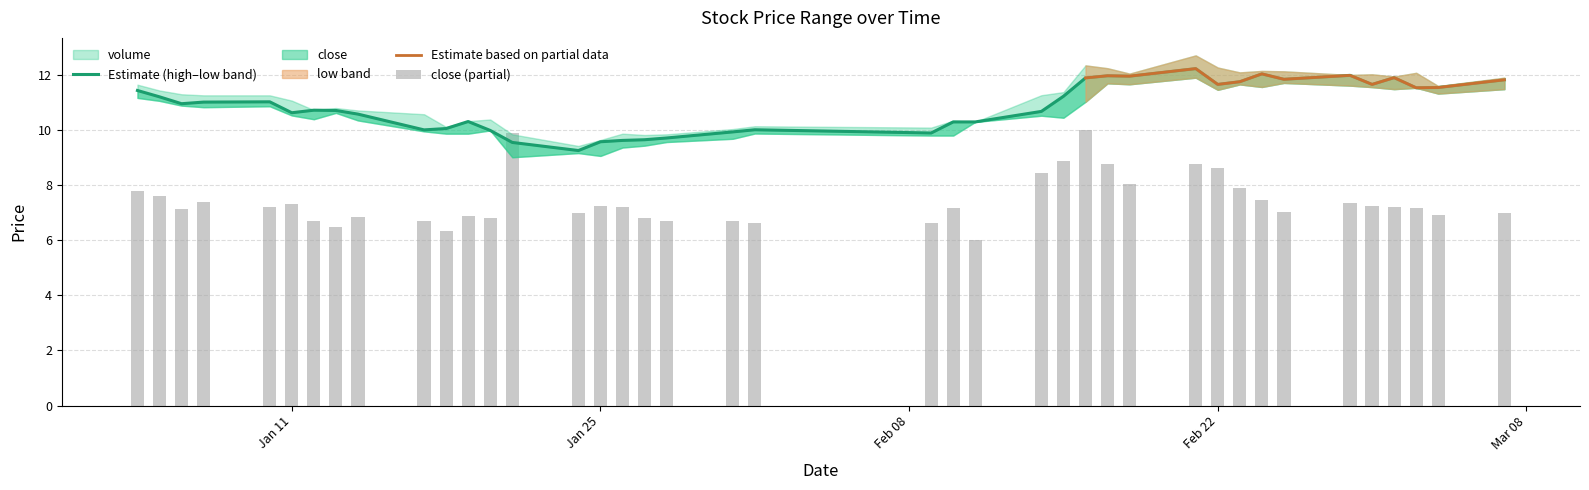

Is the value of close at 2011-01-04 greater than the value of volume_scaled at 2011-02-14?

Yes